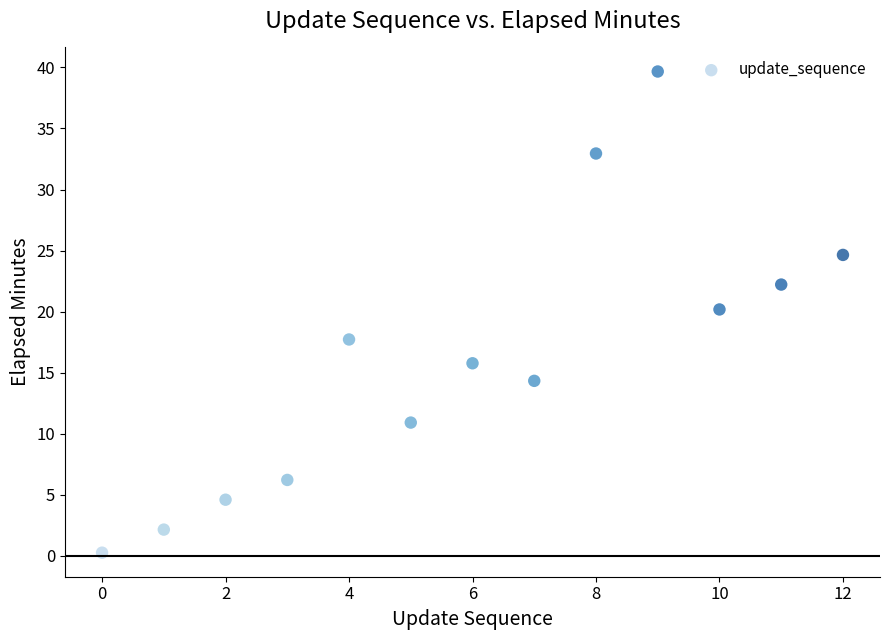

What is the range of Y values (max minus min)?

39.4